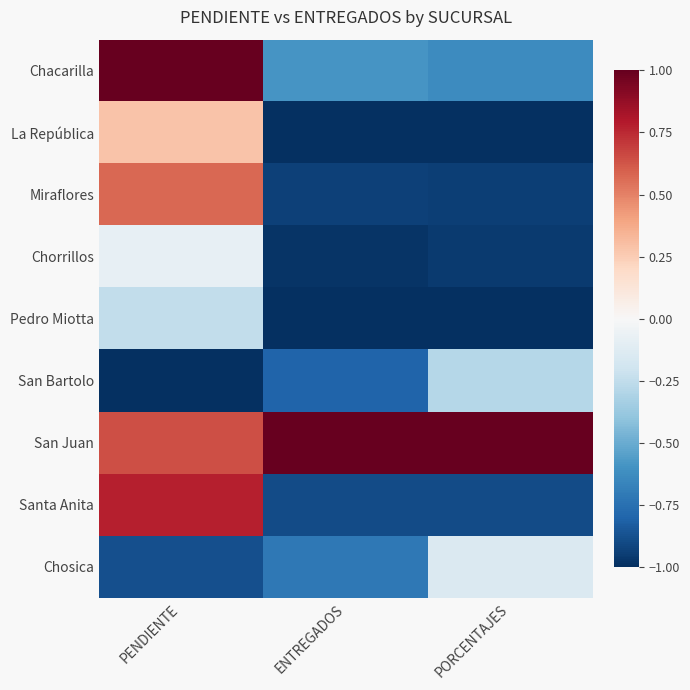

Reading right to left, transcribe all the data shown in this chart.

Chacarilla: PORCENTAJES=-0.6	ENTREGADOS=-0.6	PENDIENTE=1.0
La República: PORCENTAJES=-1.0	ENTREGADOS=-1.0	PENDIENTE=0.3
Miraflores: PORCENTAJES=-0.9	ENTREGADOS=-0.9	PENDIENTE=0.6
Chorrillos: PORCENTAJES=-1.0	ENTREGADOS=-1.0	PENDIENTE=-0.1
Pedro Miotta: PORCENTAJES=-1.0	ENTREGADOS=-1.0	PENDIENTE=-0.2
San Bartolo: PORCENTAJES=-0.3	ENTREGADOS=-0.8	PENDIENTE=-1.0
San Juan: PORCENTAJES=1.0	ENTREGADOS=1.0	PENDIENTE=0.6
Santa Anita: PORCENTAJES=-0.9	ENTREGADOS=-0.9	PENDIENTE=0.8
Chosica: PORCENTAJES=-0.1	ENTREGADOS=-0.7	PENDIENTE=-0.9